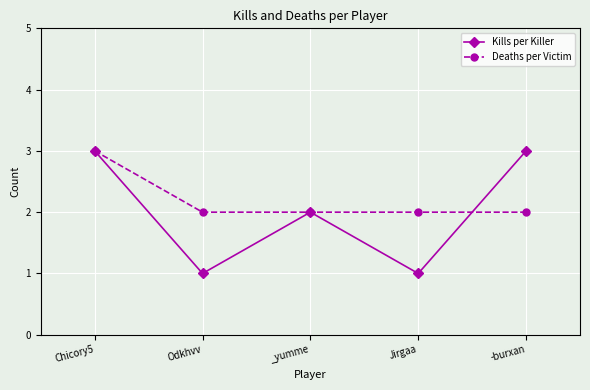

Where does the Kills per Killer series first go above 2?

Chicory5